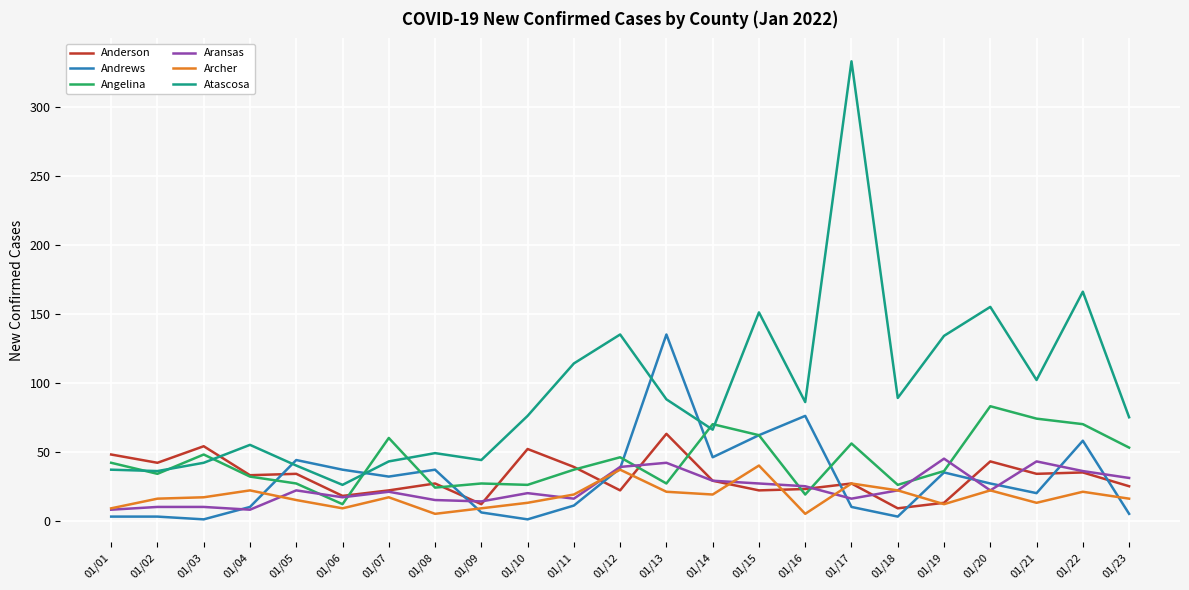

How many lines are shown in the chart?

6